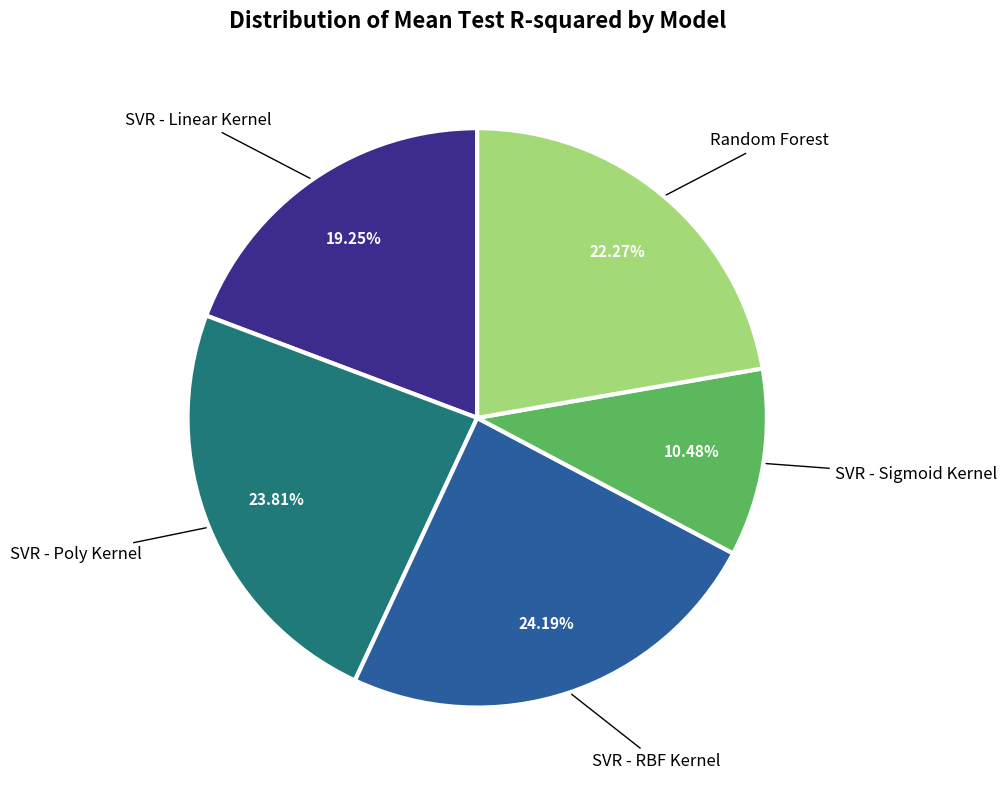

Does any single category account for the majority?

No